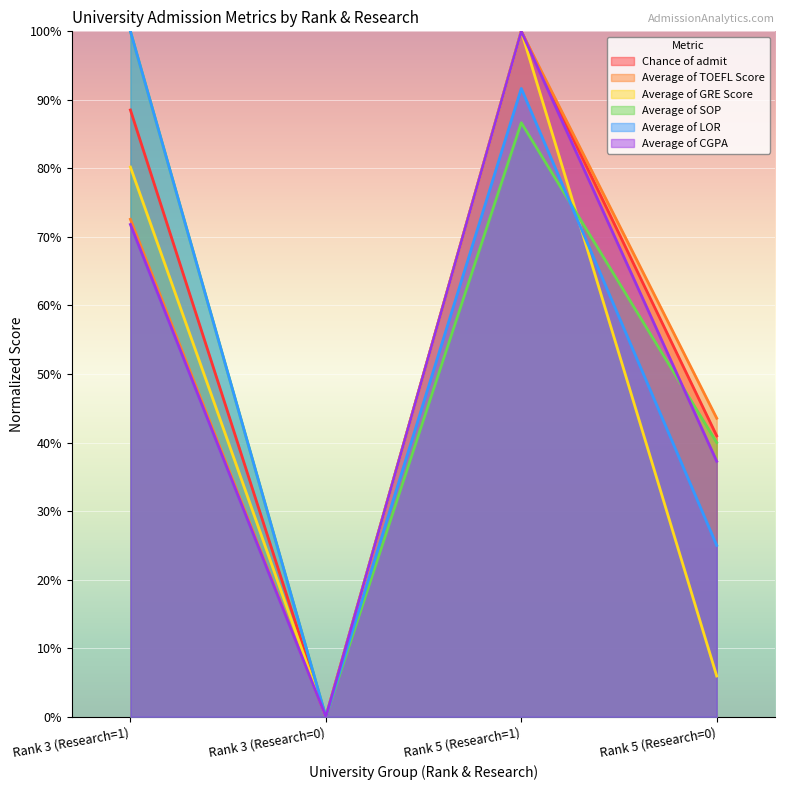

What is the label of the 1st point from the left?

Rank 3 (Research=1)